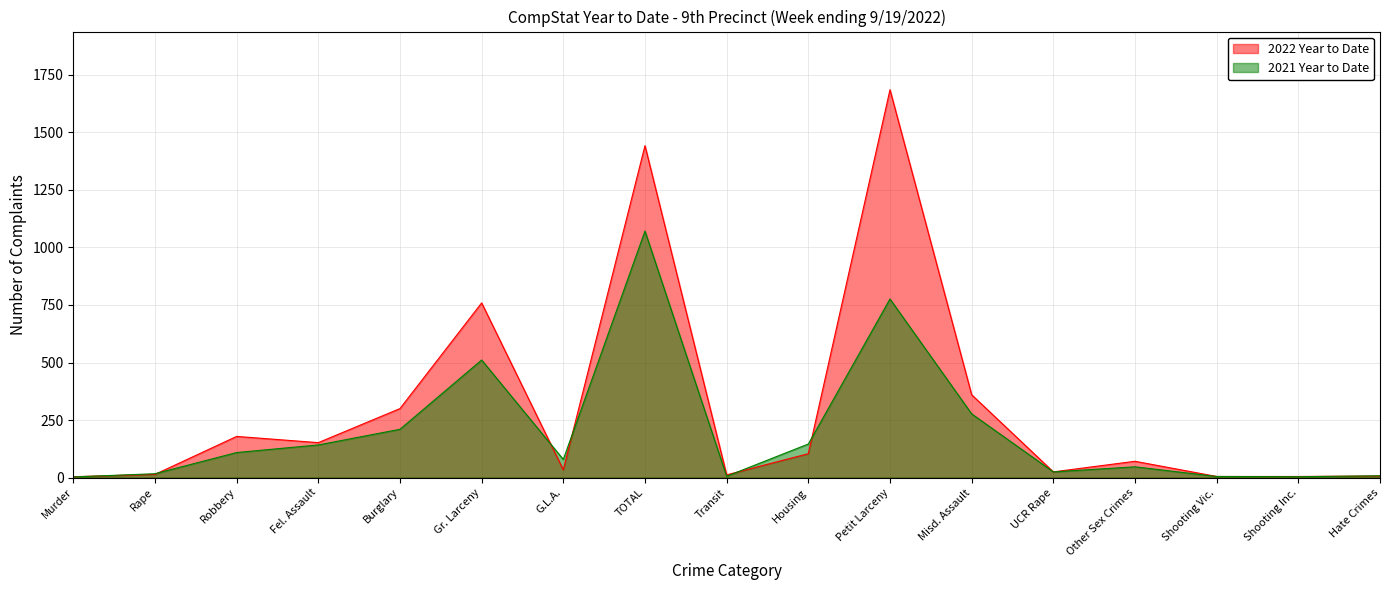

Reading right to left, extract all data points from this chart.

2022 Year to Date: Hate Crimes=7	Shooting Inc.=5	Shooting Vic.=5	Other Sex Crimes=71	UCR Rape=25	Misd. Assault=360	Petit Larceny=1685	Housing=104	Transit=12	TOTAL=1442	G.L.A.=34	Gr. Larceny=759	Burglary=300	Fel. Assault=152	Robbery=179	Rape=14	Murder=4
2021 Year to Date: Hate Crimes=8	Shooting Inc.=4	Shooting Vic.=5	Other Sex Crimes=47	UCR Rape=25	Misd. Assault=277	Petit Larceny=776	Housing=146	Transit=6	TOTAL=1071	G.L.A.=79	Gr. Larceny=511	Burglary=210	Fel. Assault=142	Robbery=109	Rape=17	Murder=3